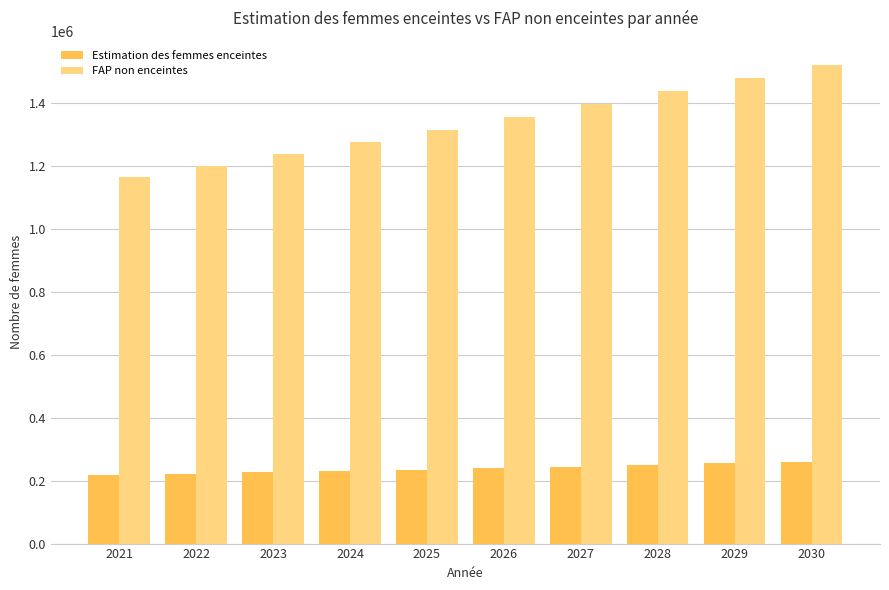

How many bars are there in total?

20